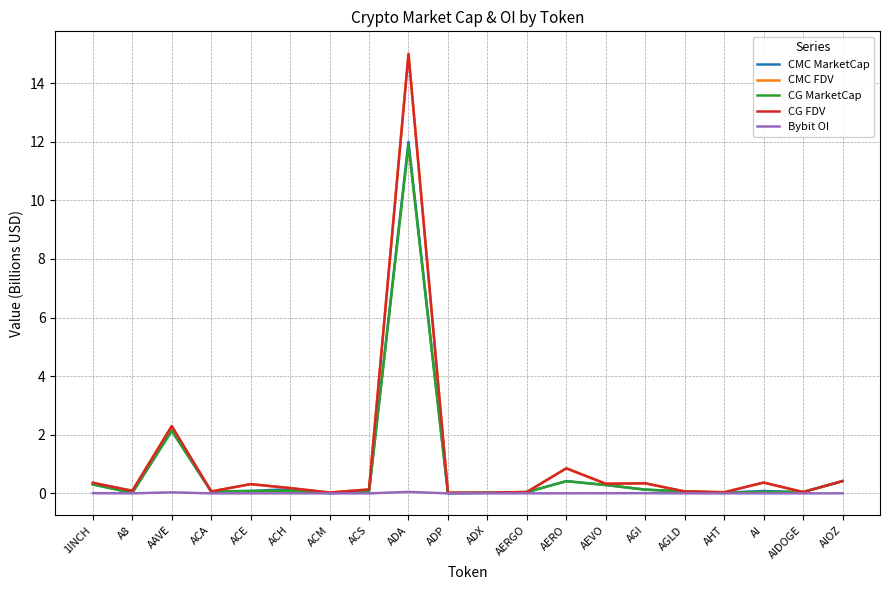

At how many categories does at least one series exceed 6?

1